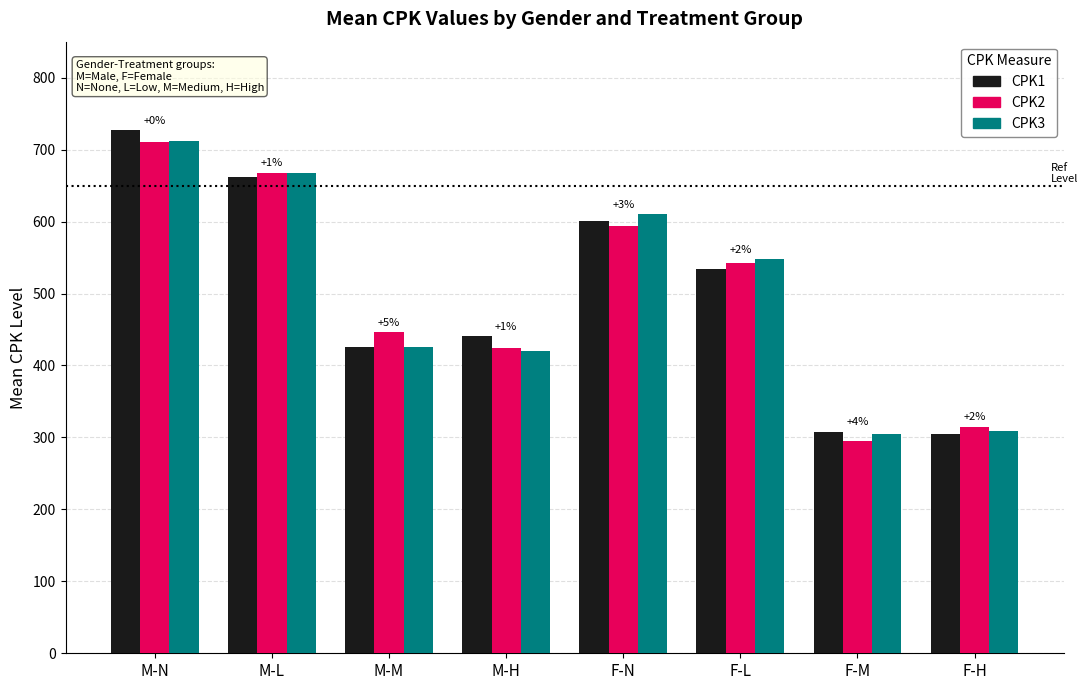

What are all the series names shown in the legend?

CPK1, CPK2, CPK3